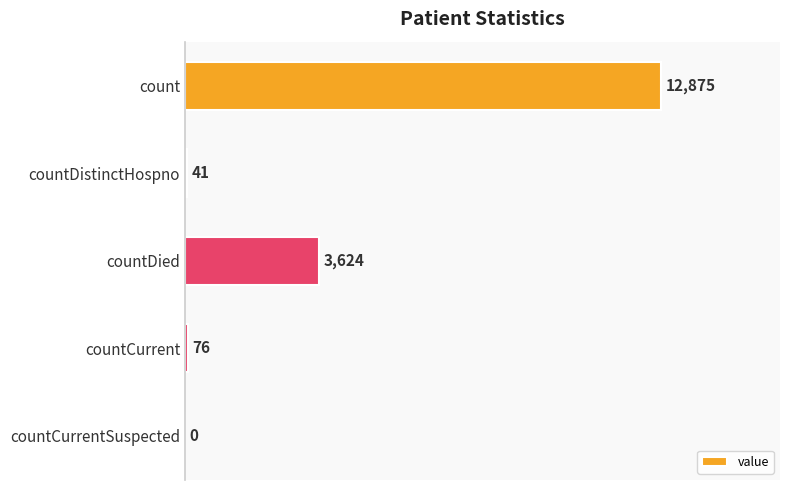

Reading top to bottom, what are all the values shown in this chart?

count=12875	countDistinctHospno=41	countDied=3624	countCurrent=76	countCurrentSuspected=0